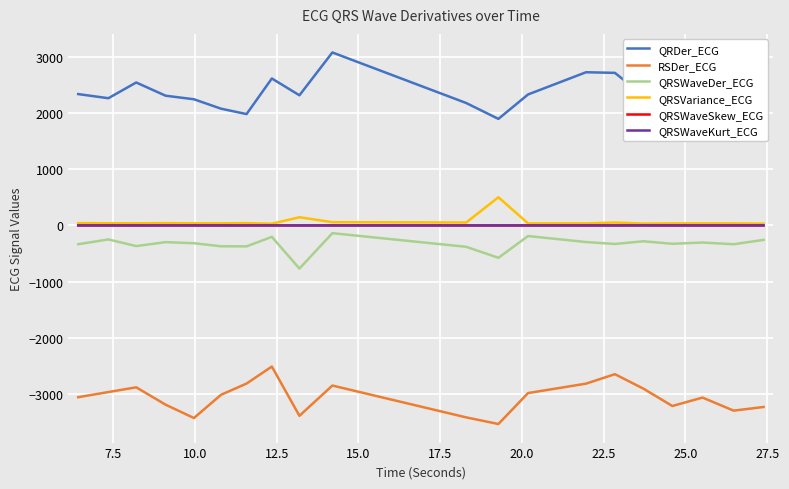

What is the highest value of the QRSVariance_ECG series?

502.7